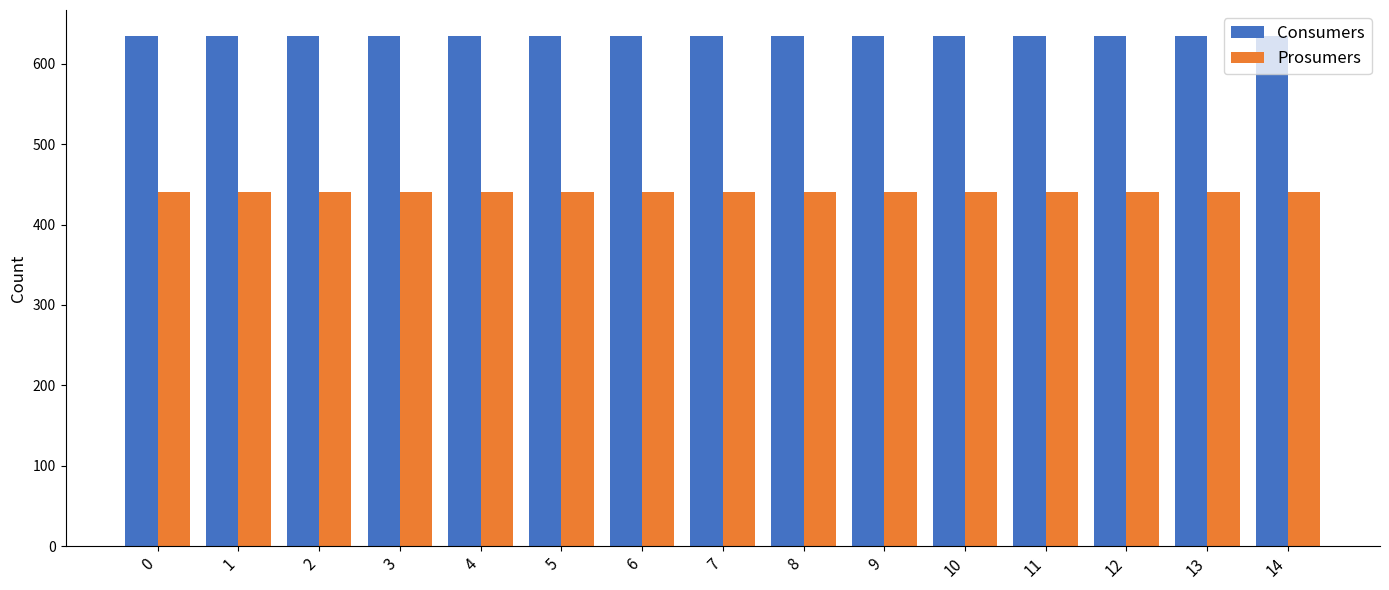

What is the average value of the Prosumers series?

440